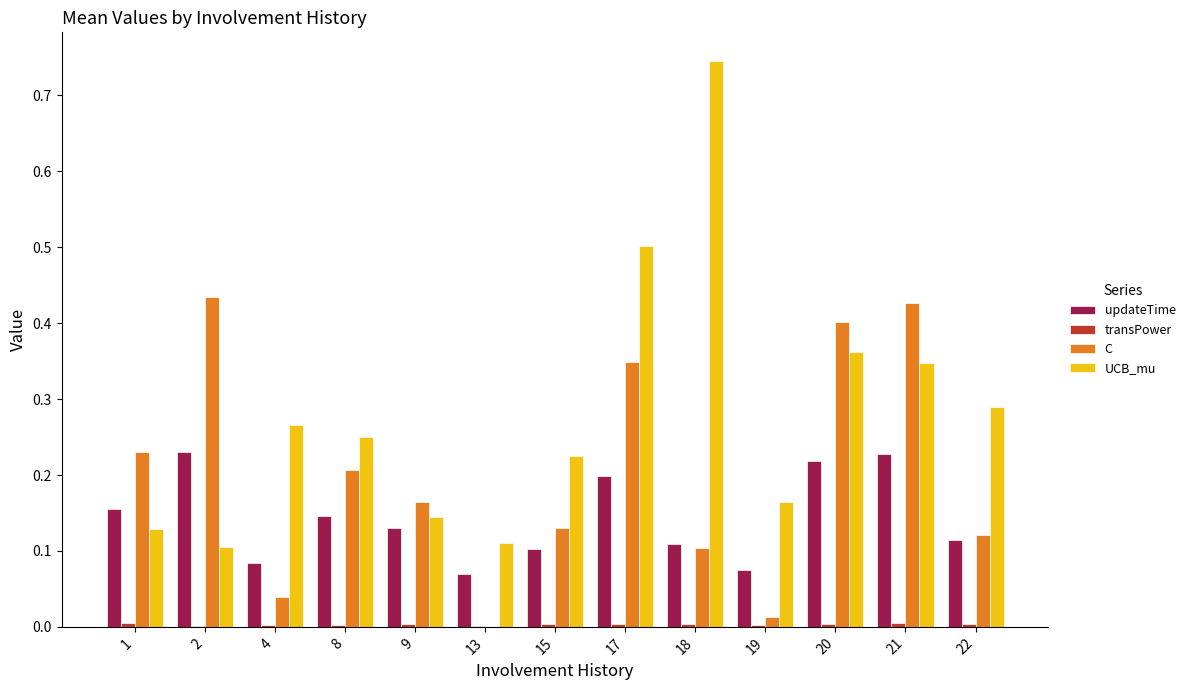

Which series has the largest range (max minus min)?

UCB_mu